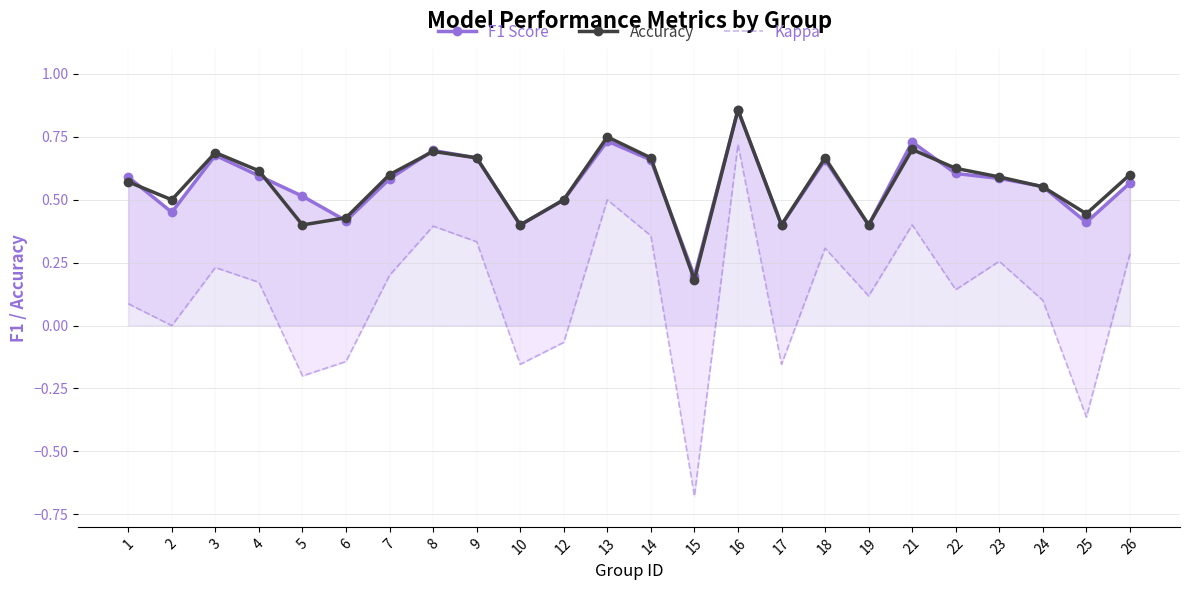

What is the minimum value shown in the chart?

-0.7